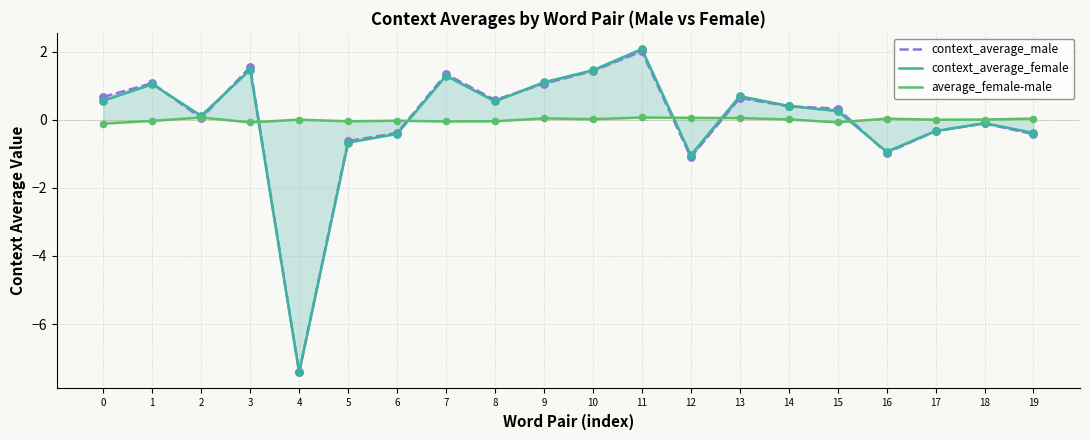

What are all the series names shown in the legend?

context_average_male, context_average_female, average_female-male